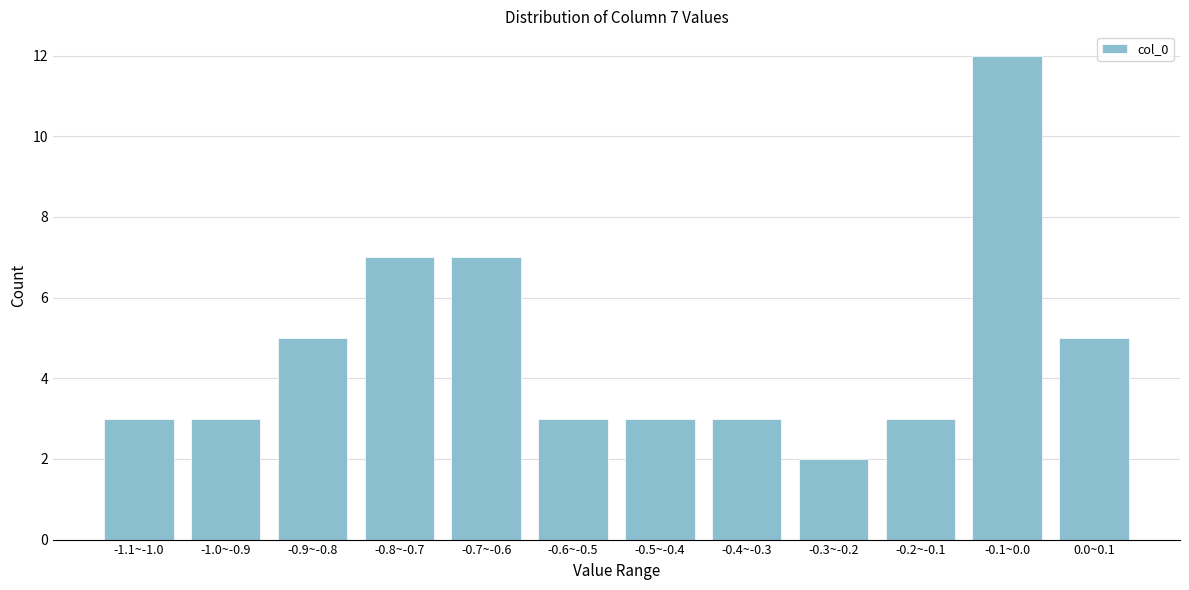

Reading right to left, transcribe all the data shown in this chart.

5	12	3	2	3	3	3	7	7	5	3	3